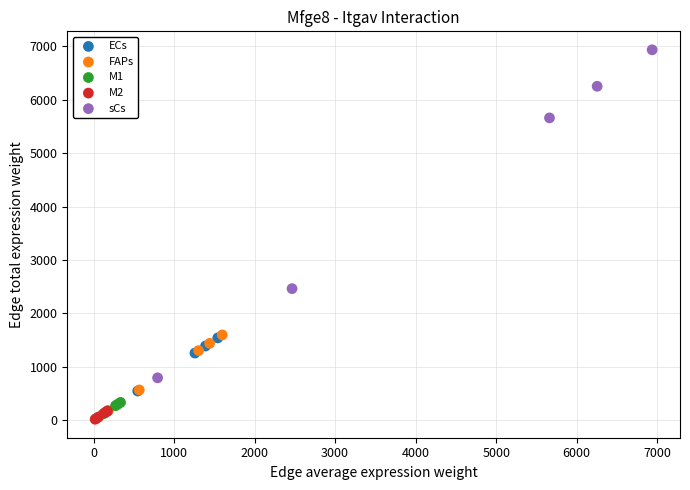

Which series contains the highest Y value?

sCs